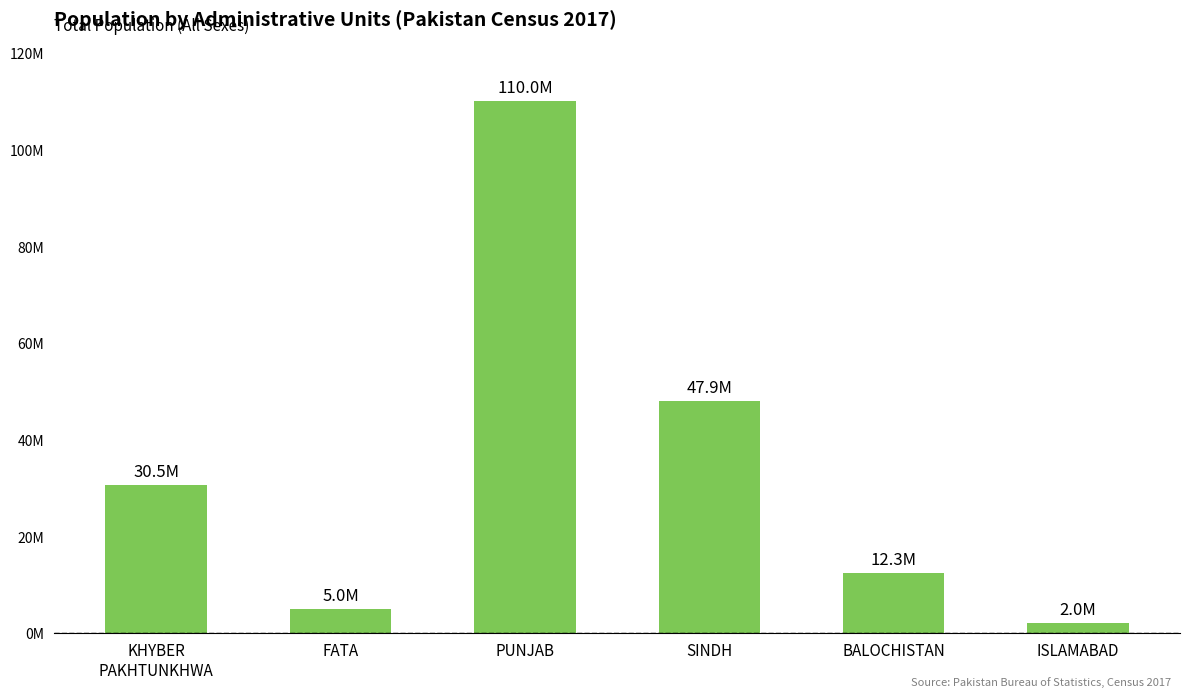

The chart shows a value of 17529403 at SINDH. True or false?

False